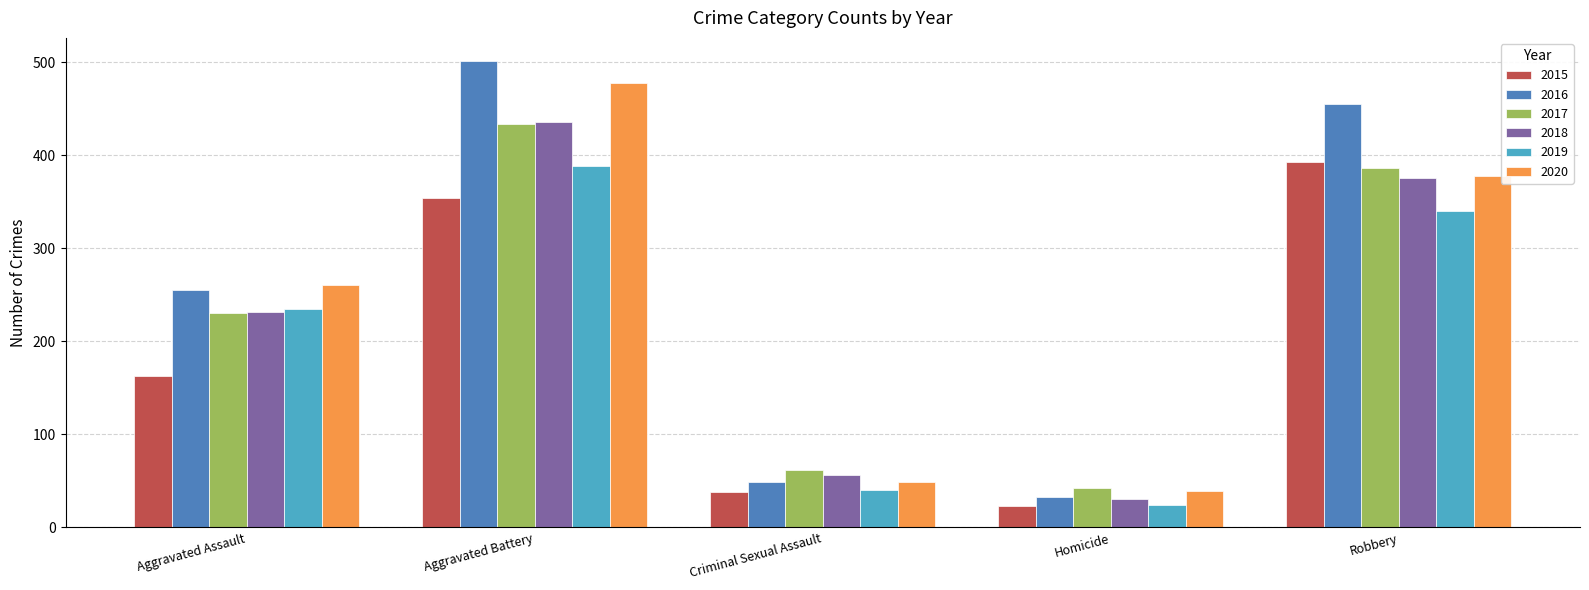

At which label does 2016 reach its peak?

Aggravated Battery